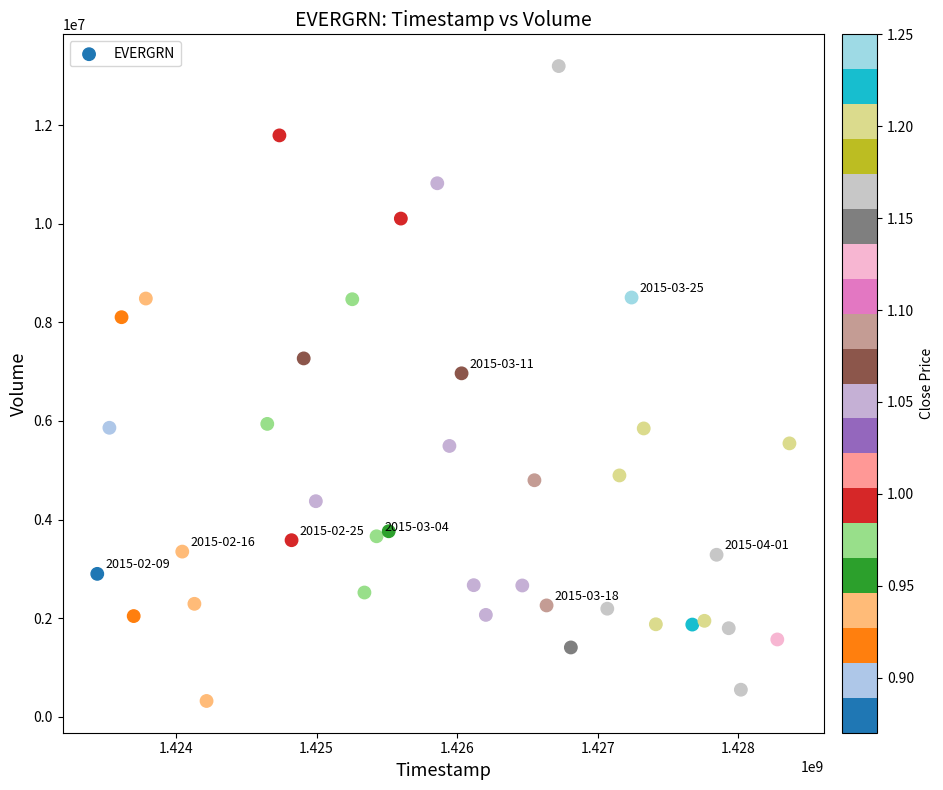

What Y value in the scatter plot is closest to 6759900?

6966900